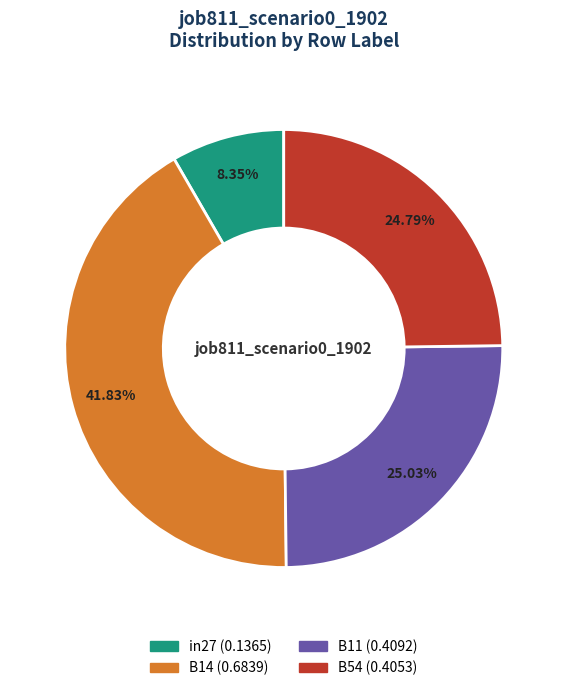

To the nearest percent, what is the average slice percentage?

25%